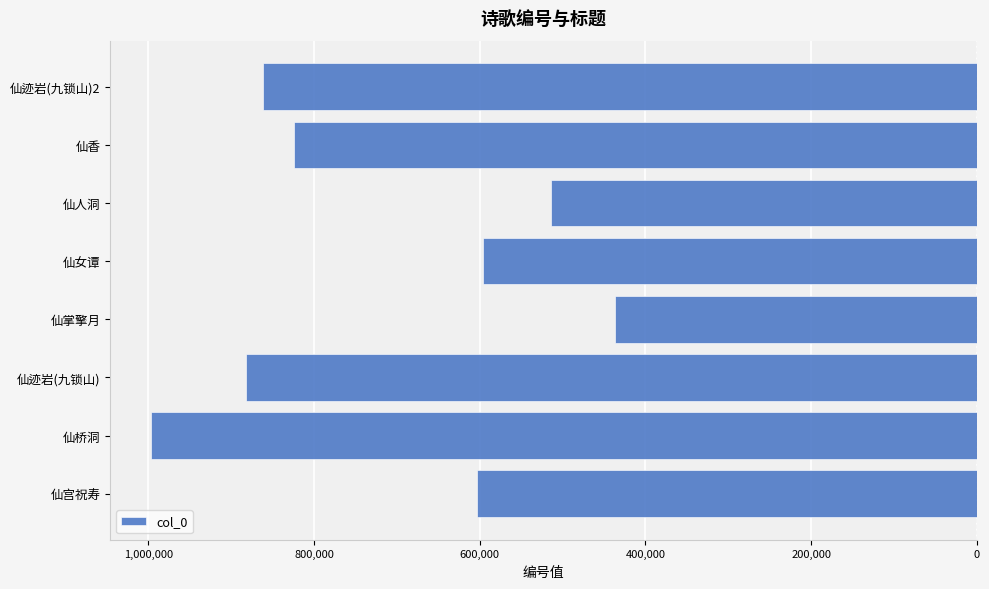

Does the chart contain any negative values?

Yes